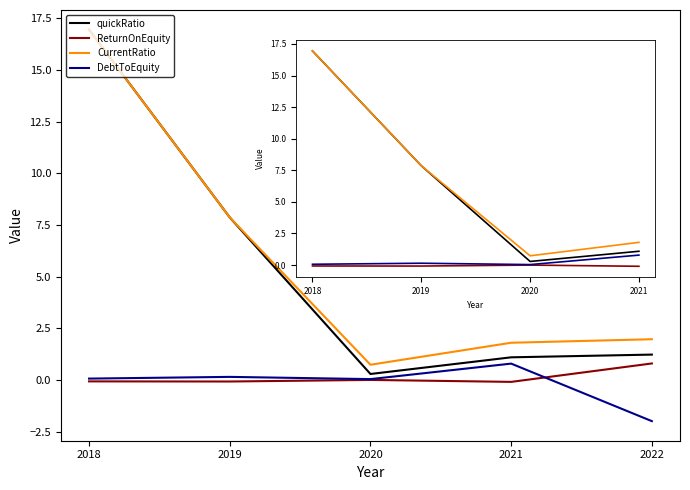

Which label corresponds to the smallest value in the chart?

2022